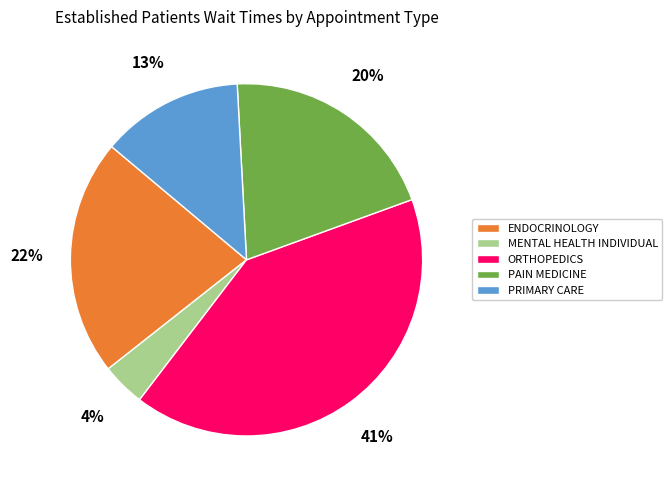

How many segments does this pie chart have?

5